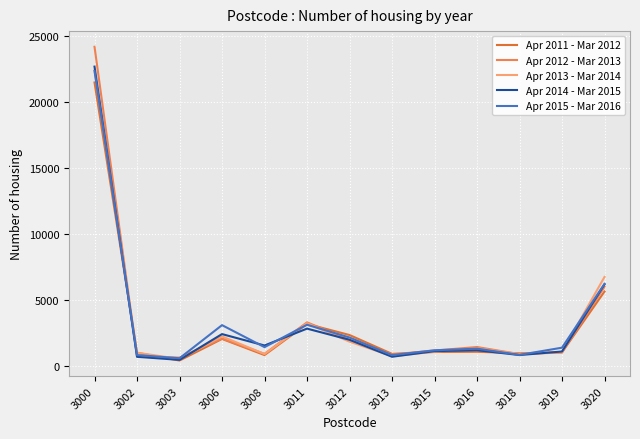

What value does the Apr 2014 - Mar 2015 series have at 3012, to the nearest 10?

2010